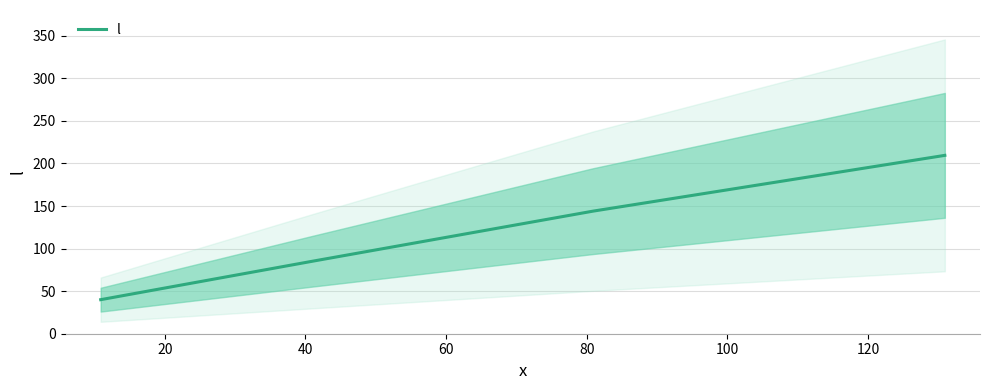

What is the average value?

119.6